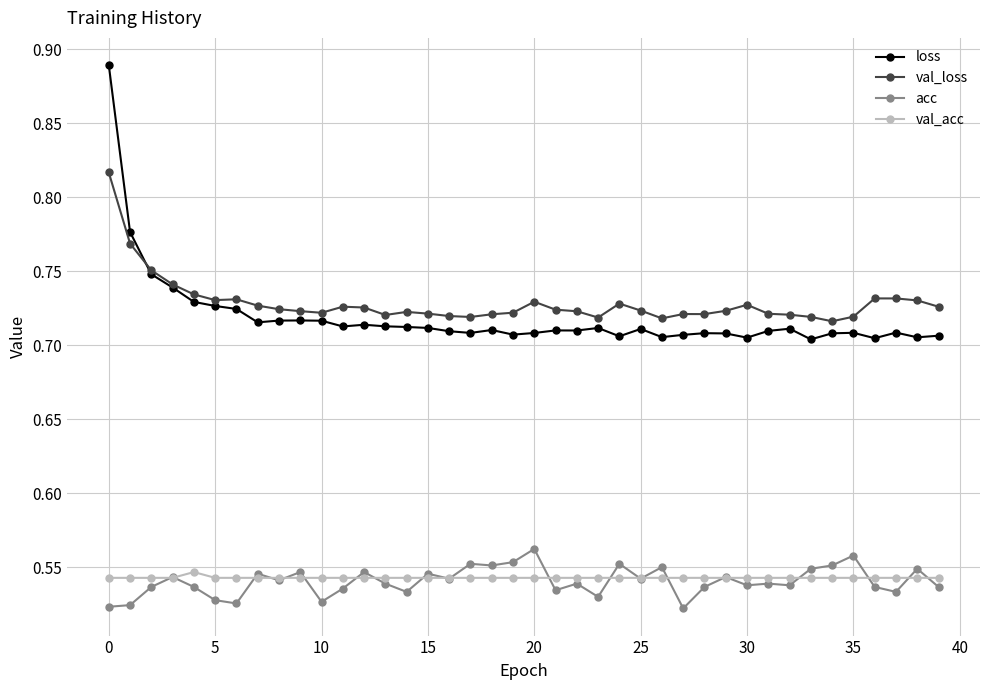

True or false: loss and val_acc intersect in this chart.

False